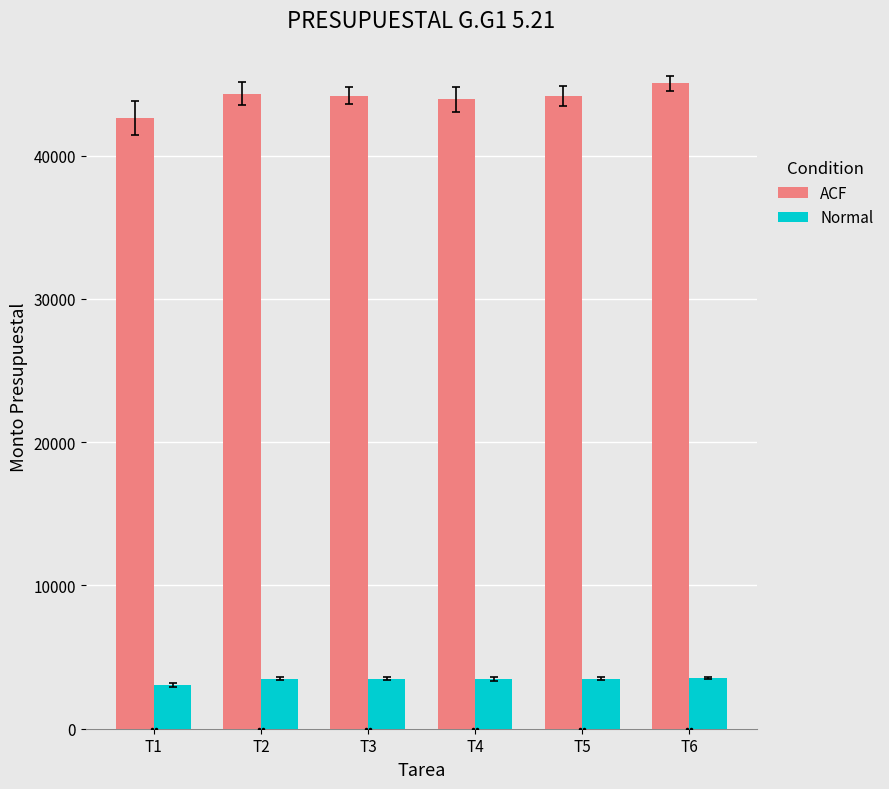

What is the sum of all Normal values?

20509.2